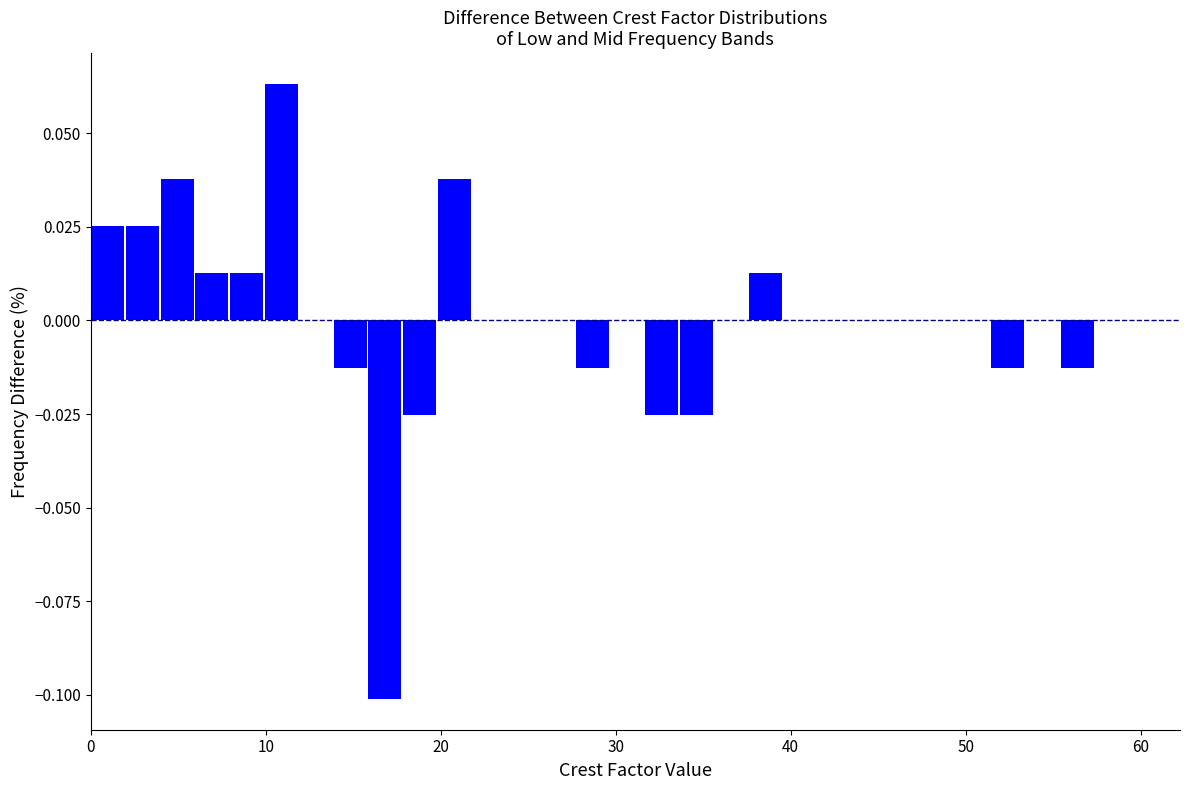

Read against the x-axis, roughly where is the centre of the tallest bar?

11